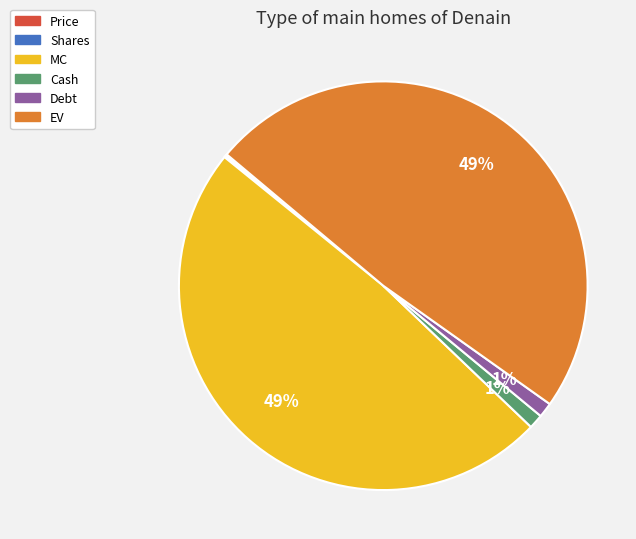

To the nearest percent, what portion does EV represent?

49%